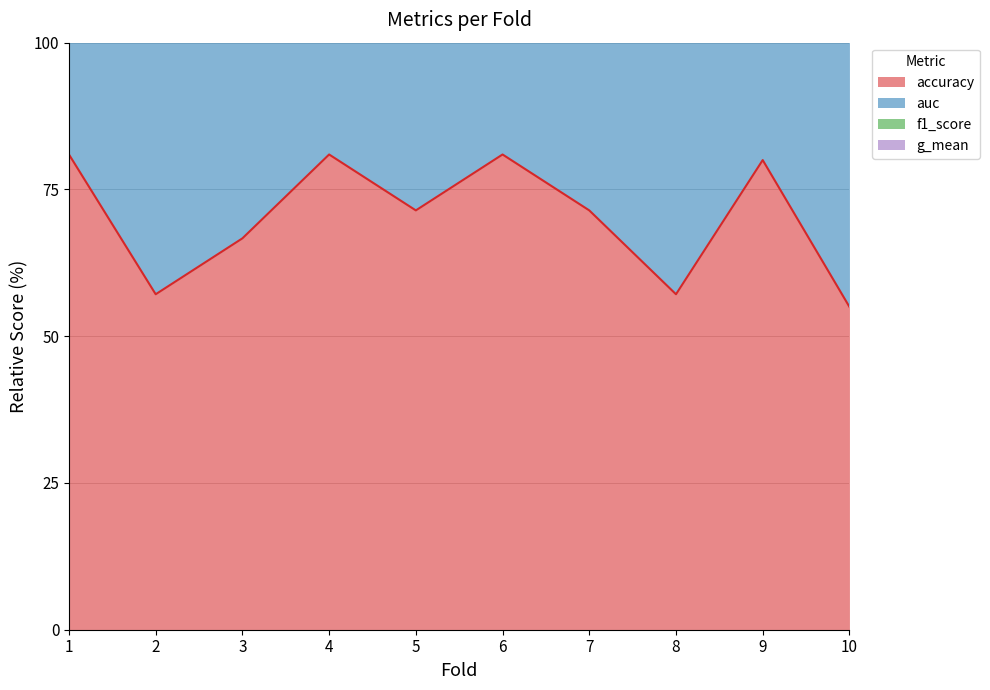

True or false: accuracy has a value of 40.0 at 6.

False